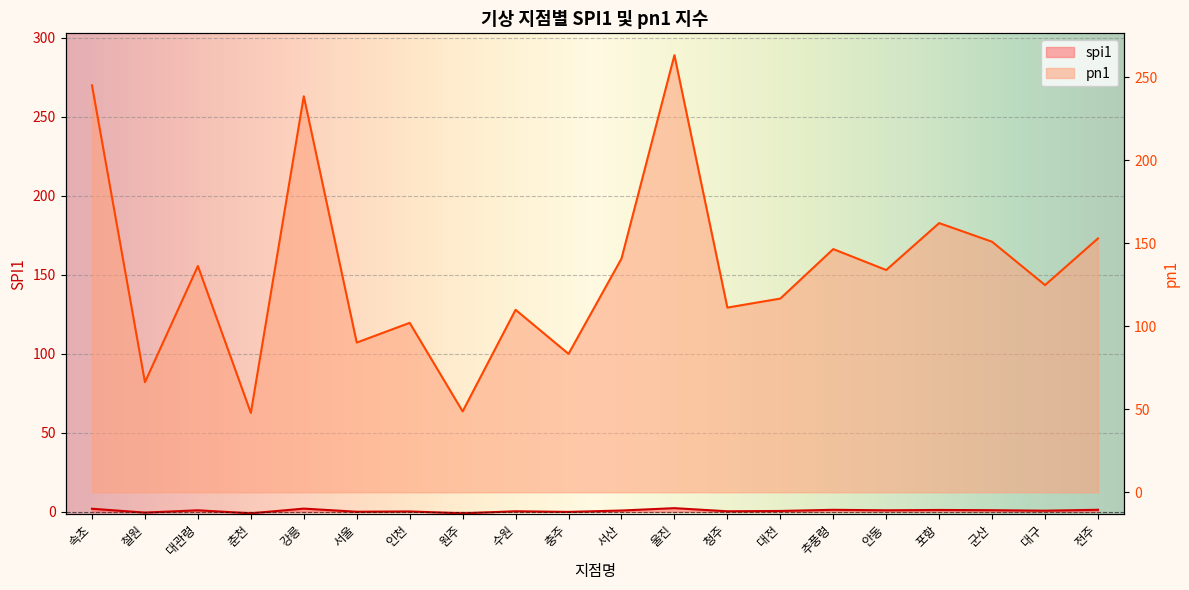

What is the maximum value shown in the chart?

263.4